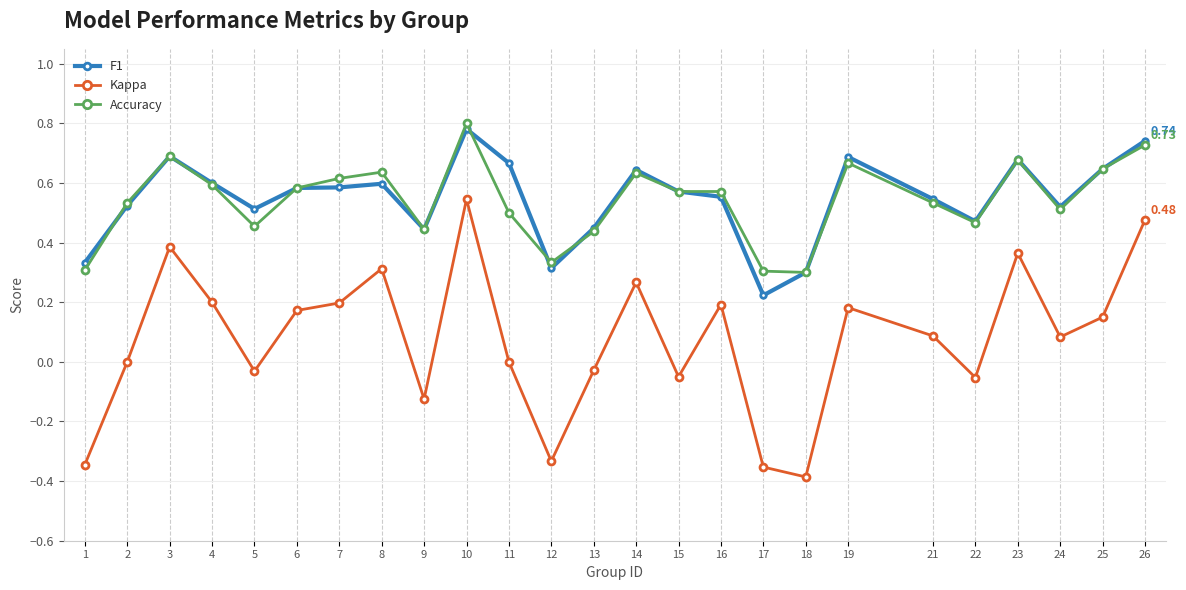

What is the total value across all series at 4?

1.4